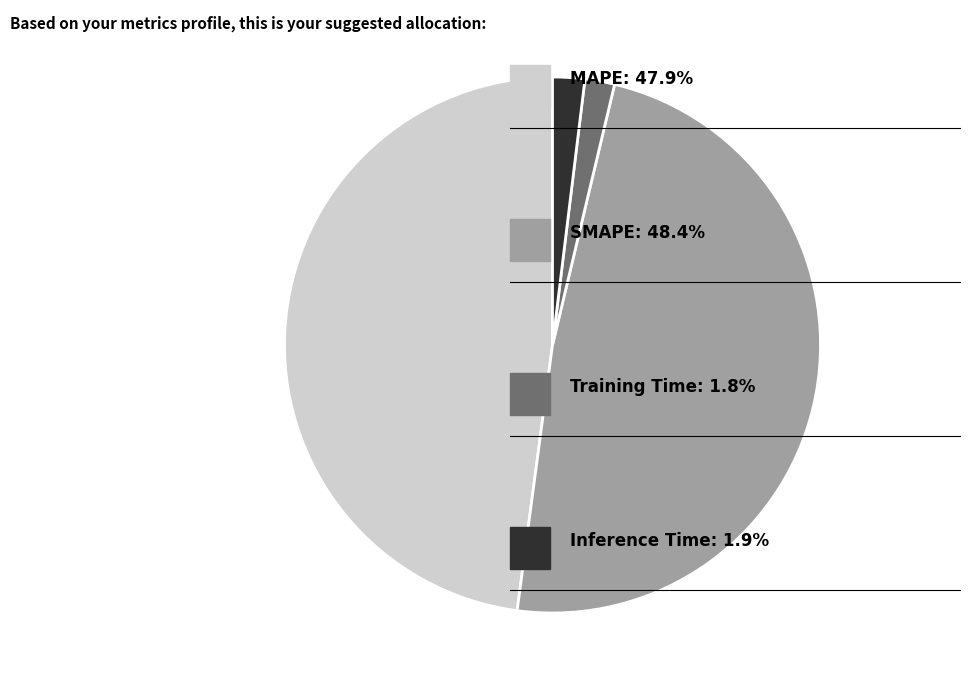

Does any single category account for the majority?

No